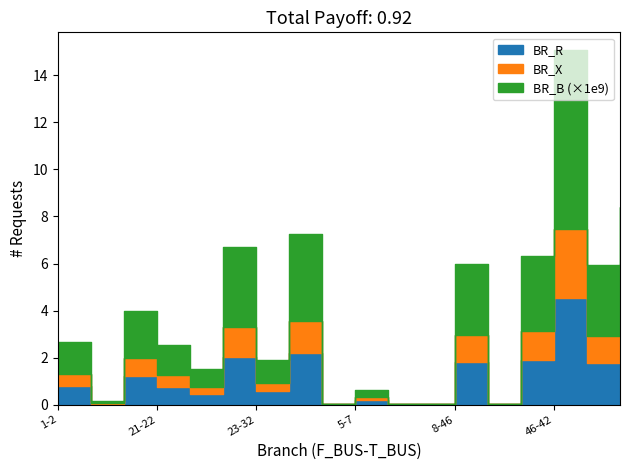

True or false: BR_X has more than 0 interior local peaks.

True